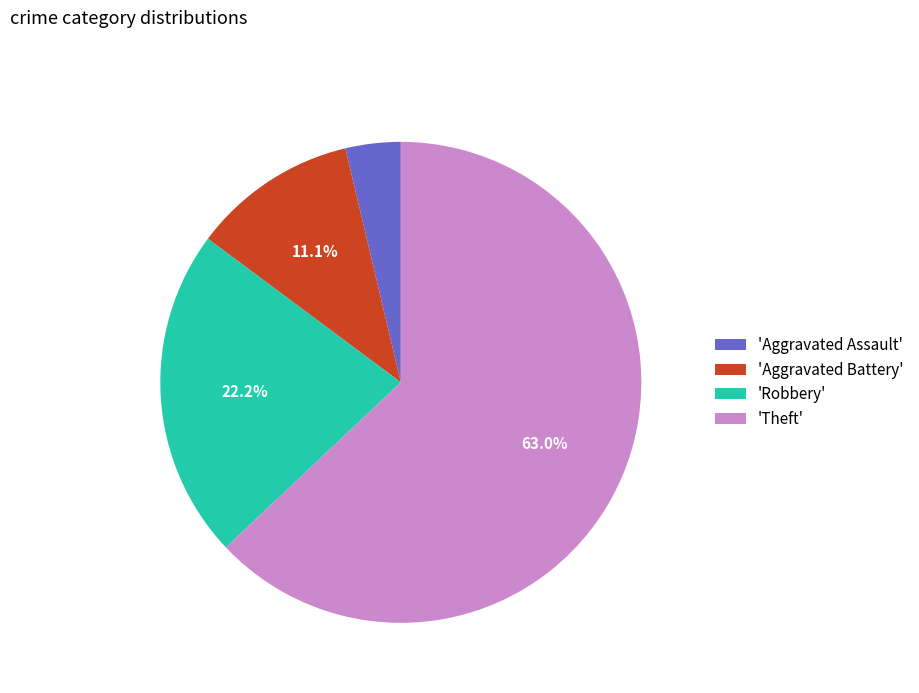

What is the largest slice in the pie chart?

'Theft'